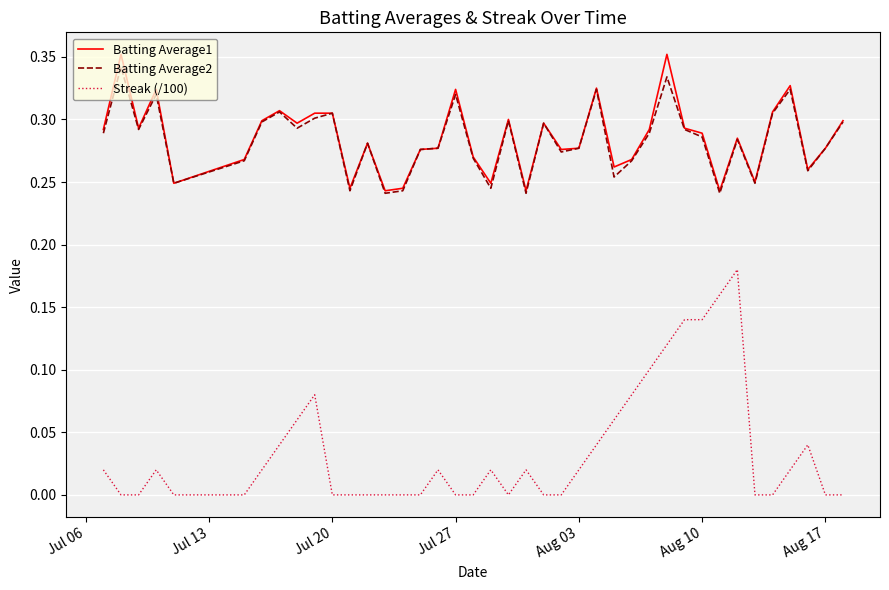

True or false: Streak (/100) and Batting Average2 cross at least once.

False